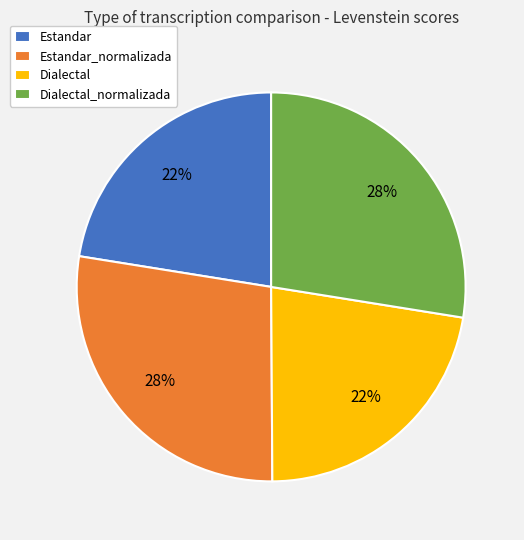

Does Estandar_normalizada represent more than half of the total?

No